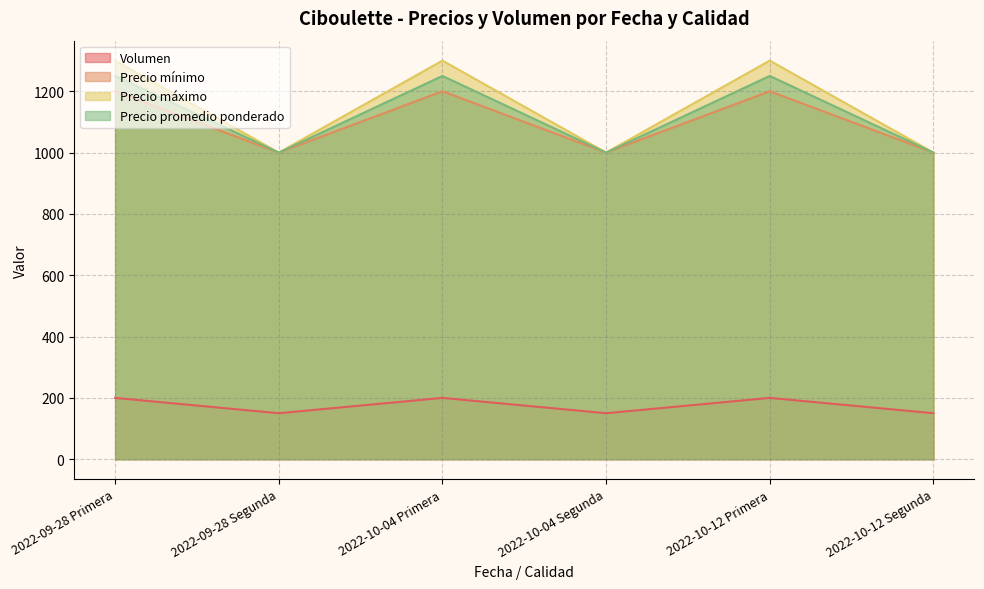

True or false: Volumen and Precio promedio ponderado intersect in this chart.

False